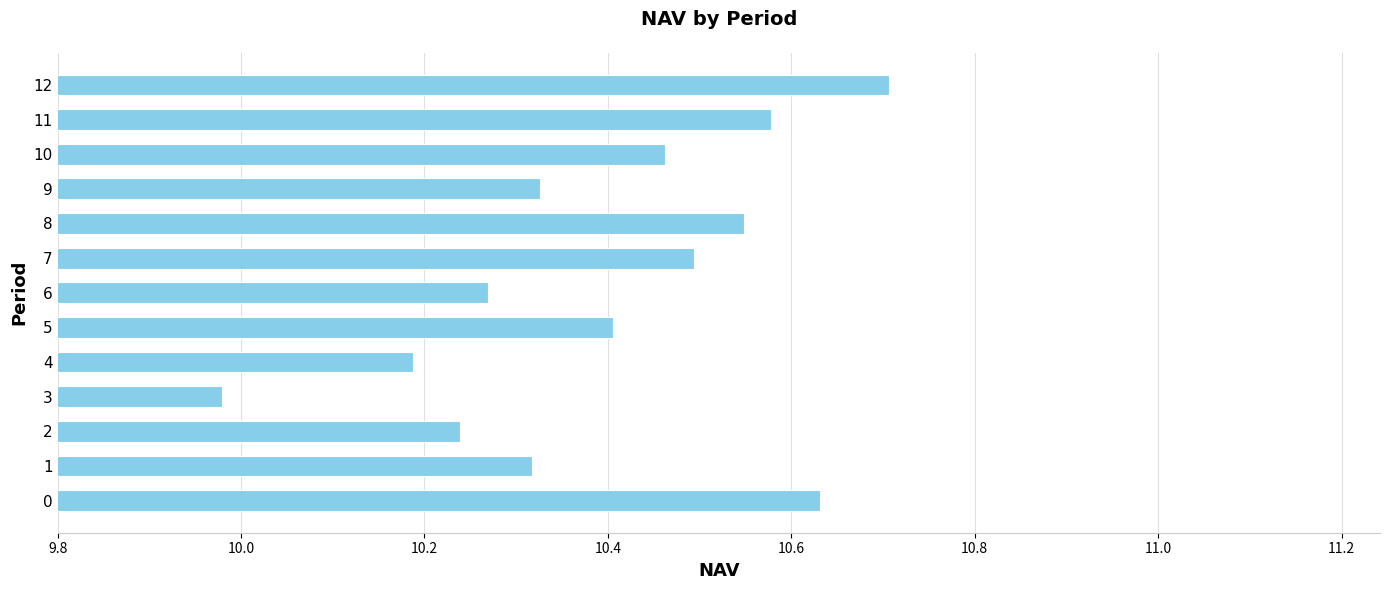

The chart shows a value of 3.8 at 9. True or false?

False